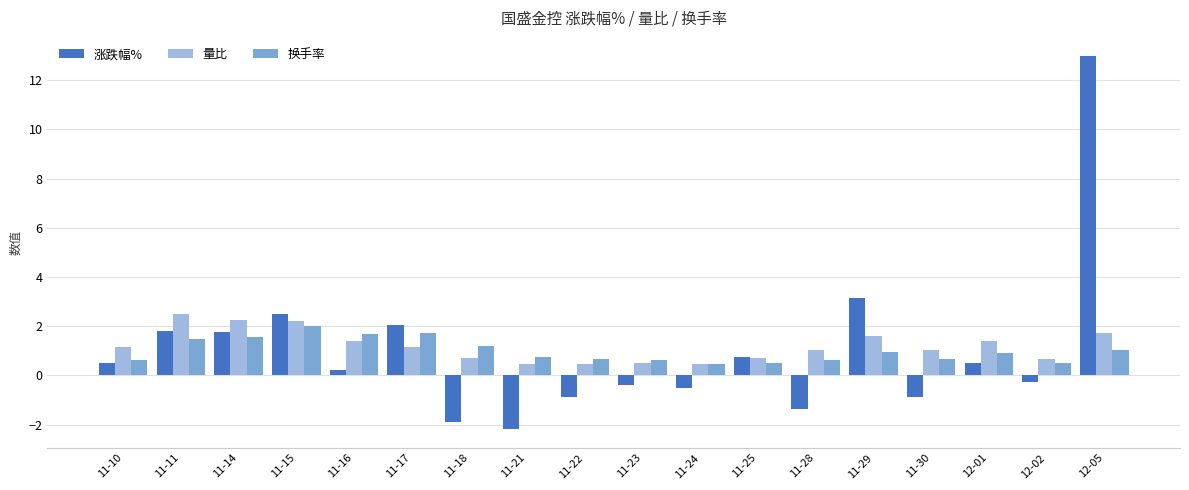

At which category is the sum across all series the highest?

12-05